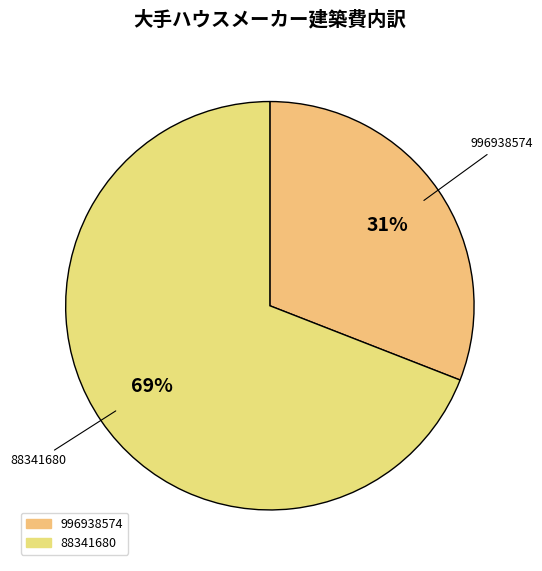

Which category has the smallest portion of the pie?

996938574